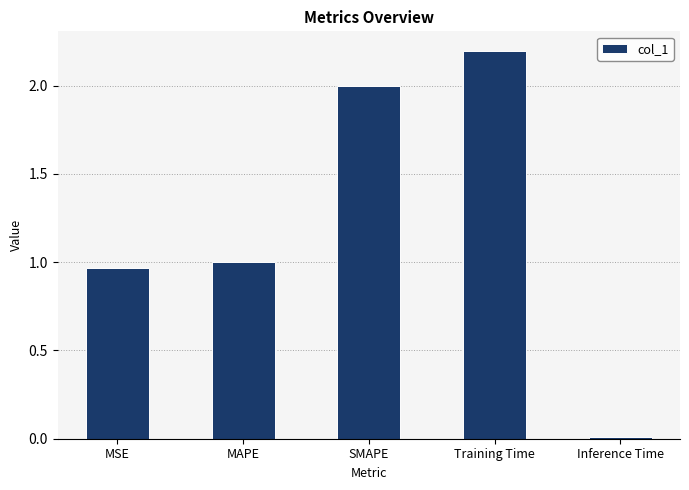

Is it true that the value at MSE is 1.7?

False